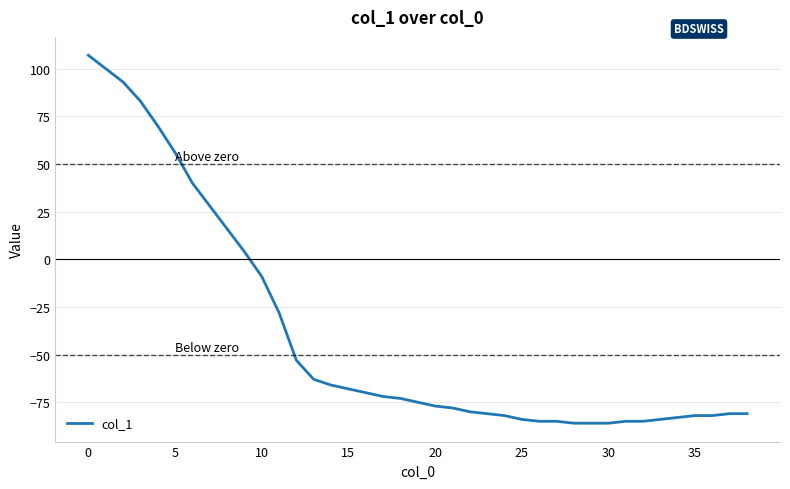

What is the greatest value displayed?

107